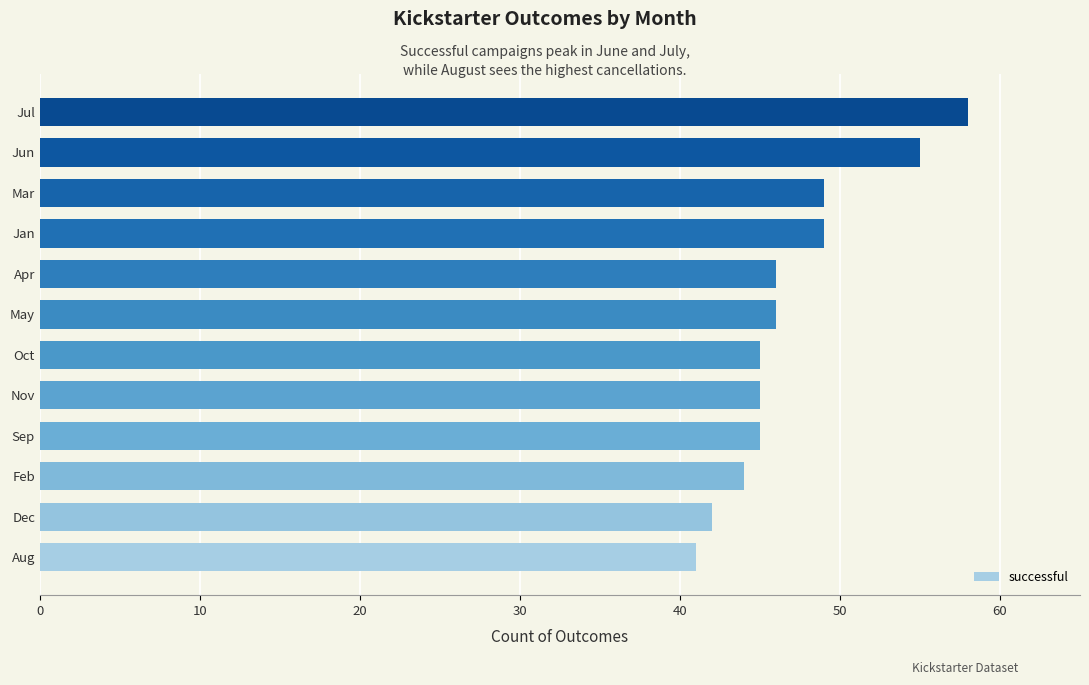

Reading bottom to top, extract all data points from this chart.

41	42	44	45	45	45	46	46	49	49	55	58